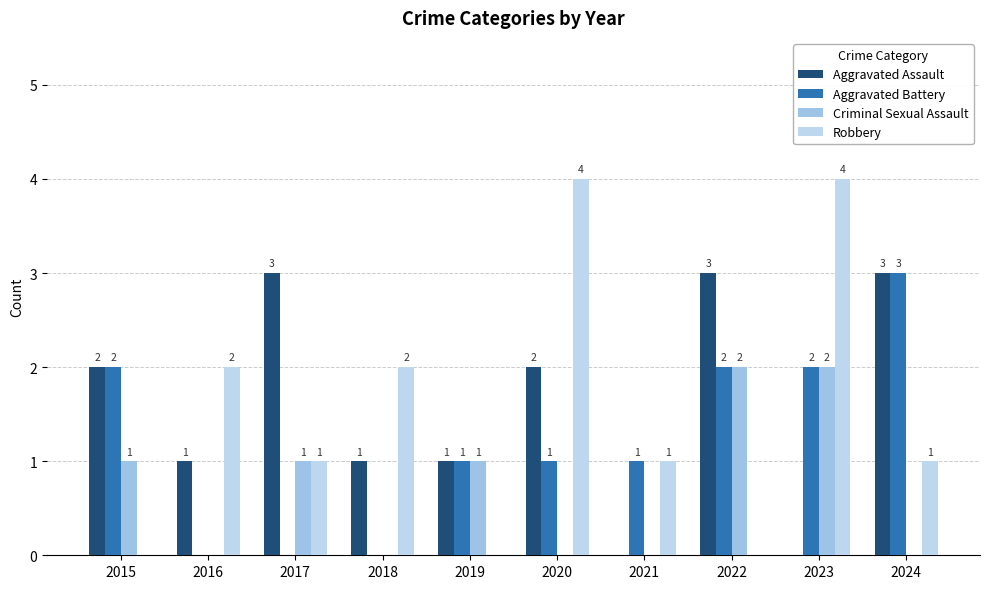

Which series has the largest range (max minus min)?

Robbery